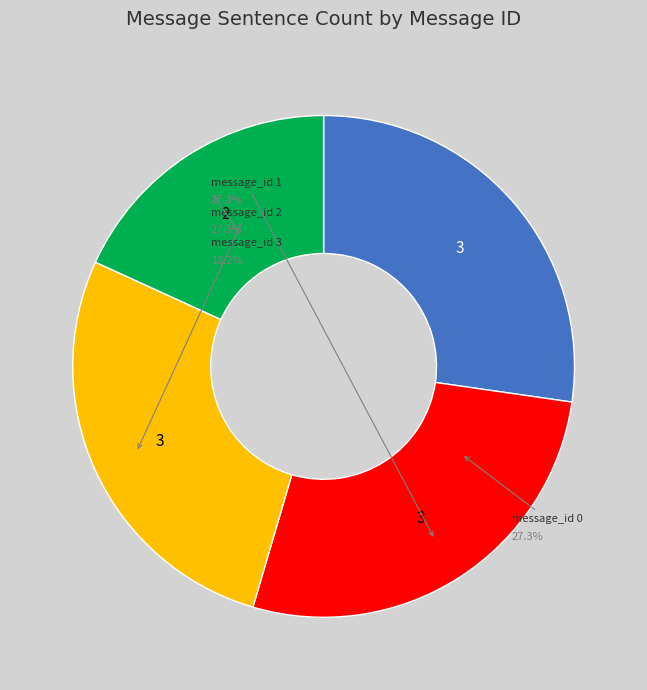

What is the smallest slice in the pie chart?

message_id 3